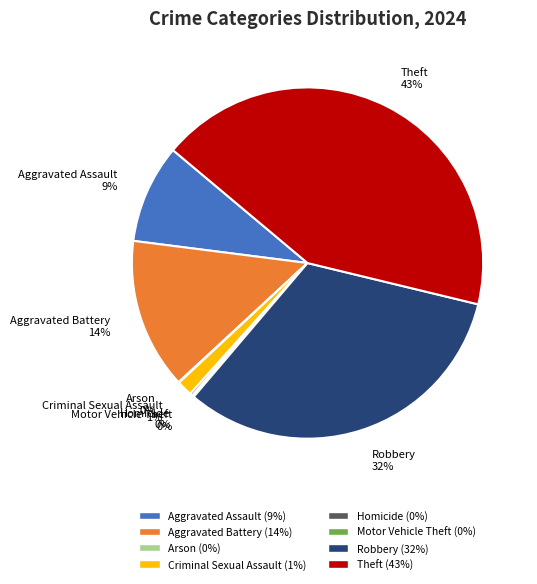

Is the sum of Robbery and Aggravated Battery greater than half?

No